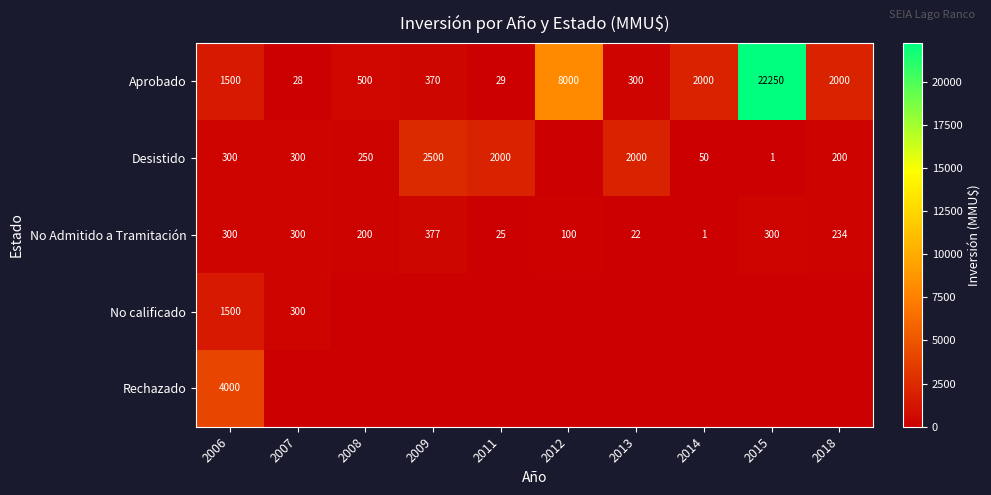

Count the number of categories in the chart.

10